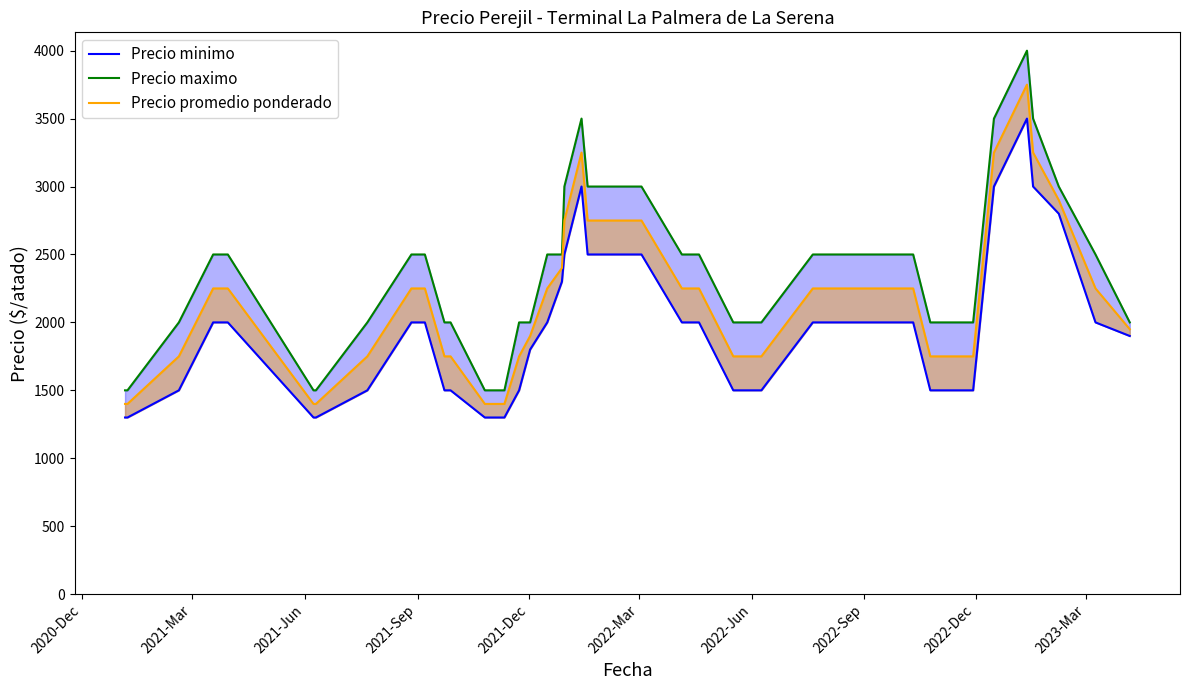

How many data points in Precio promedio ponderado are less than 2250?

18